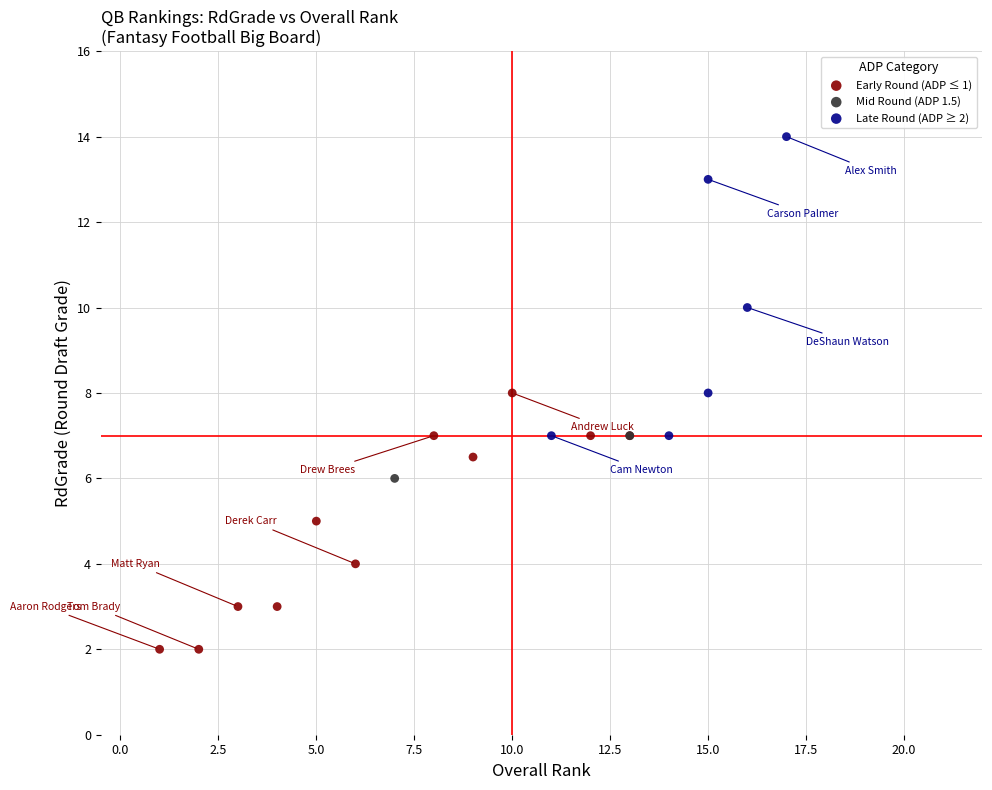

Which series reaches the maximum Y coordinate?

Late Round (ADP ≥ 2)